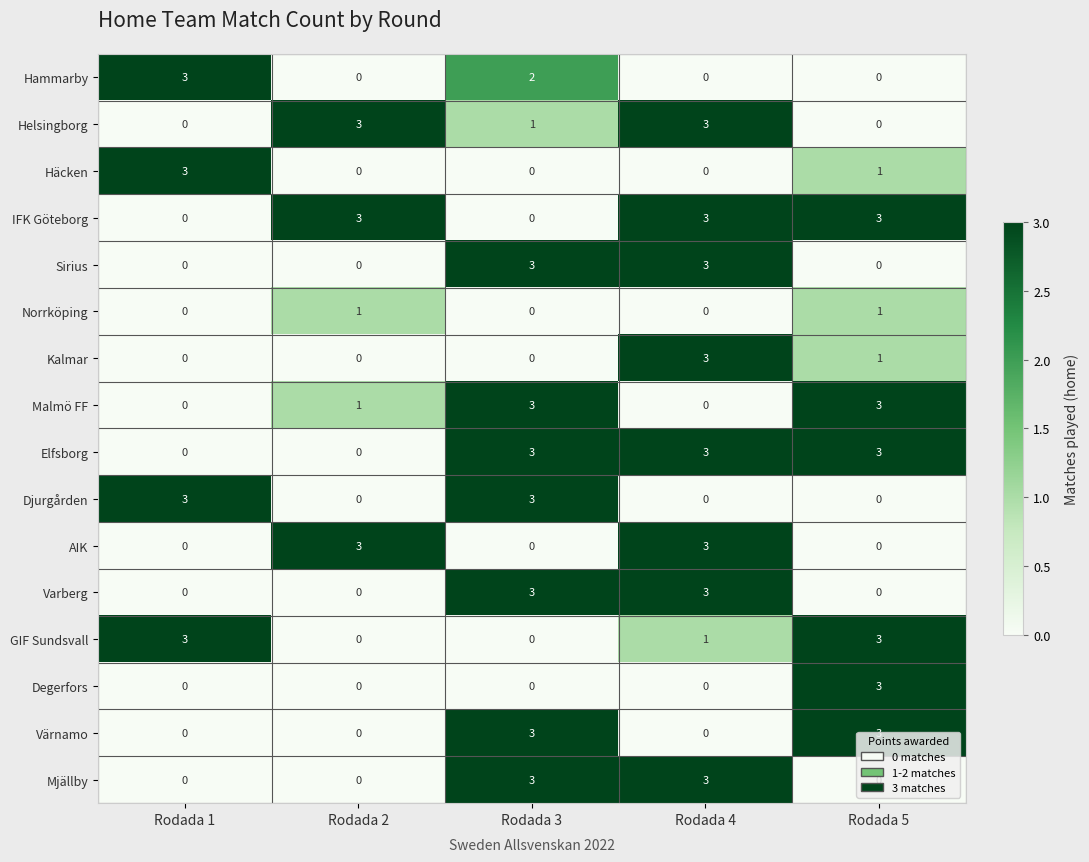

The value of Hammarby at Rodada 5 is 0. True or false?

True